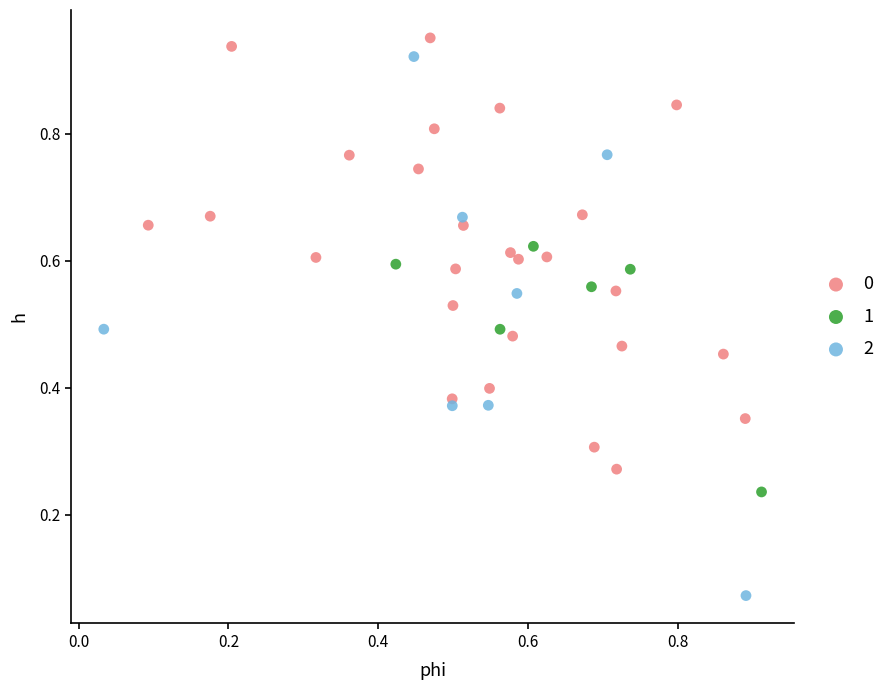

Which series reaches the minimum Y coordinate?

2